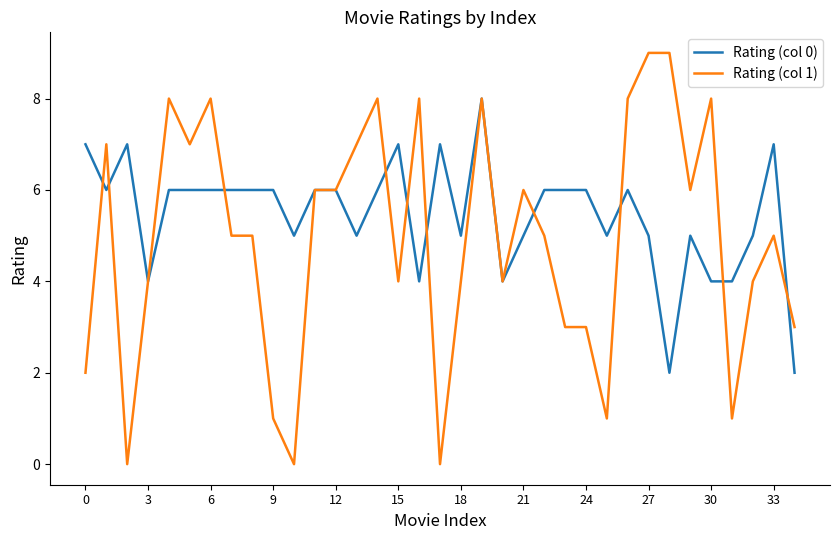

Rank the series by their average value, from highest to lowest.

Rating (col 0), Rating (col 1)